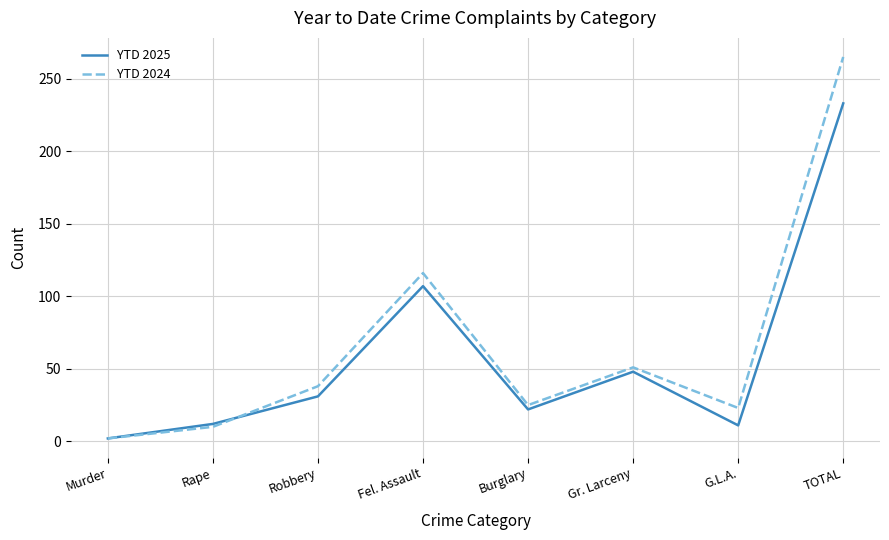

At how many categories does at least one series exceed 183?

1